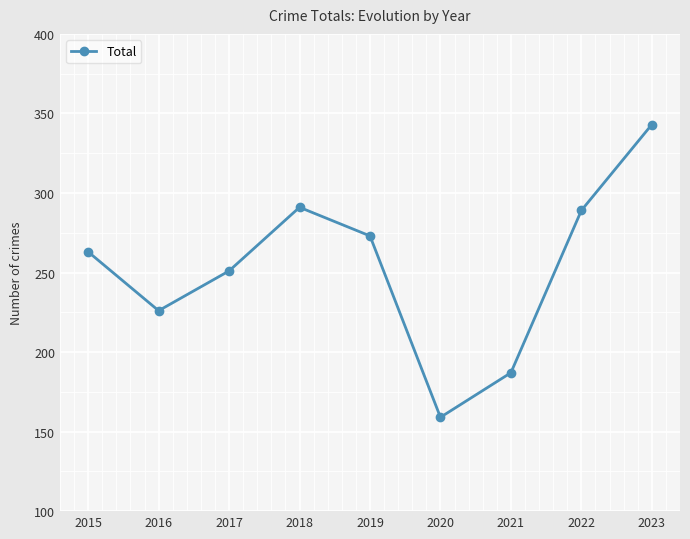

How many categories are shown in the chart?

9